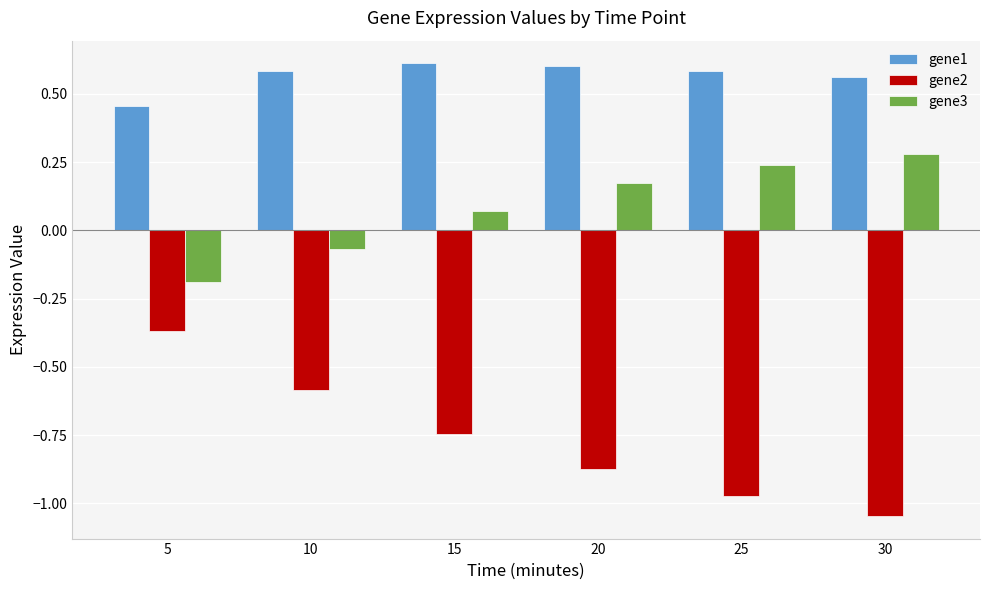

Is the value of gene2 at 30 greater than the value of gene3 at 25?

No